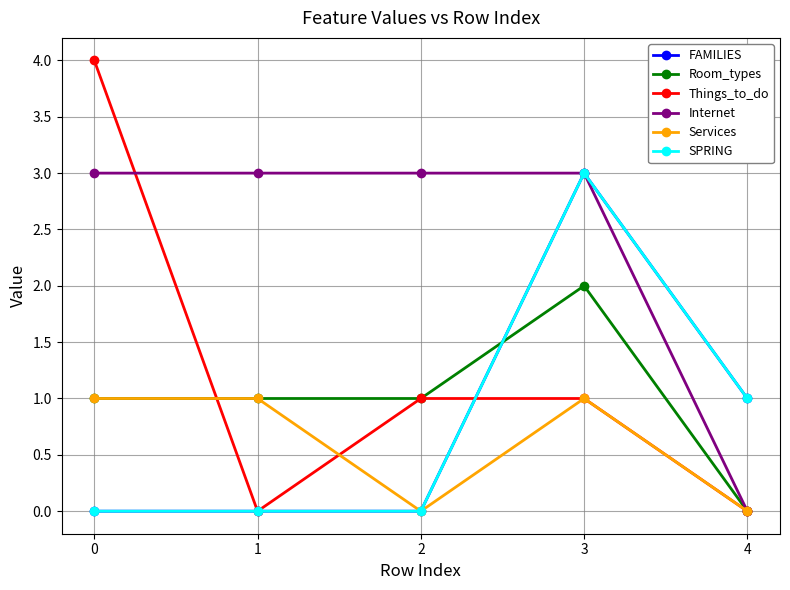

Is the value of FAMILIES at 4 greater than the value of SPRING at 0?

Yes